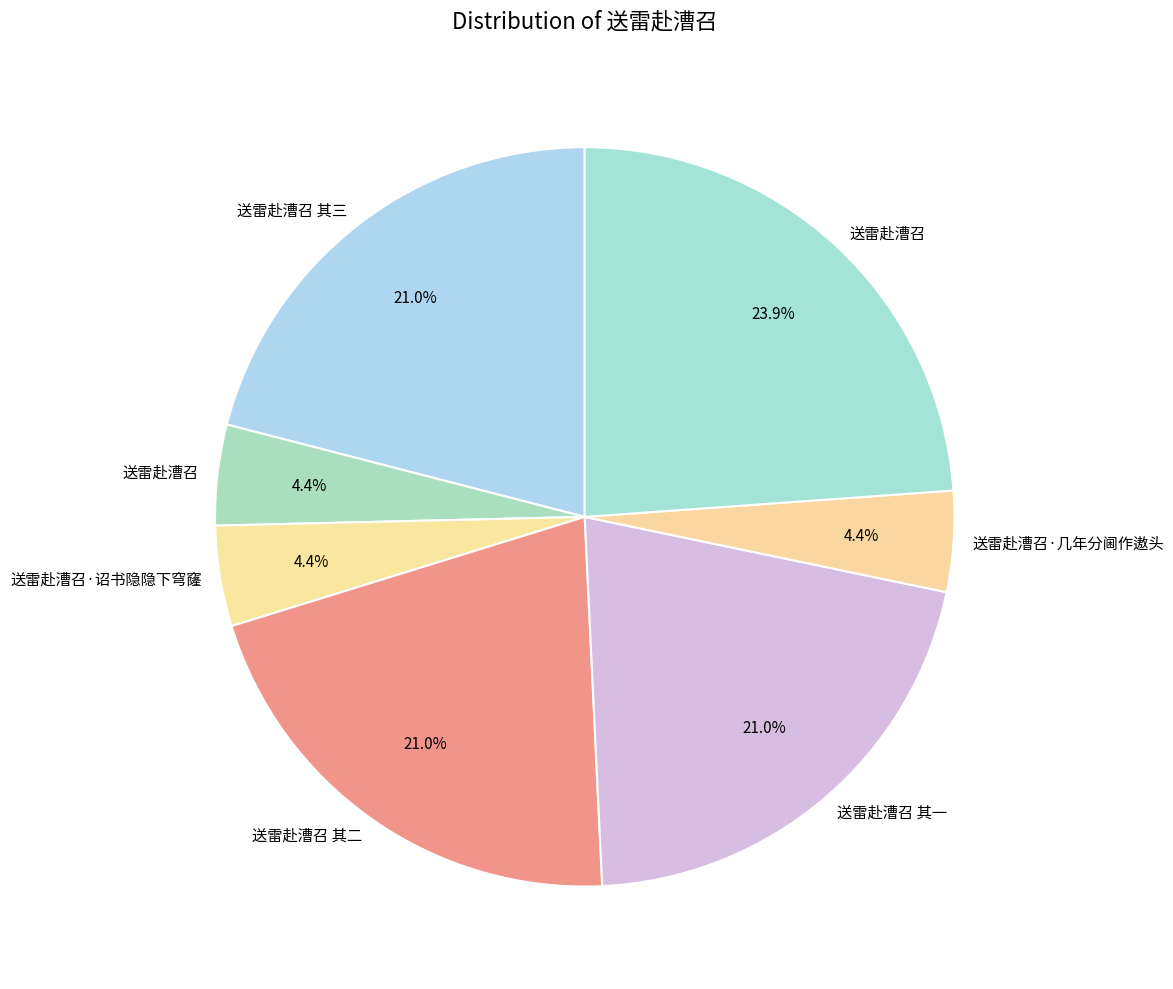

To the nearest percent, what is the average slice percentage?

14%